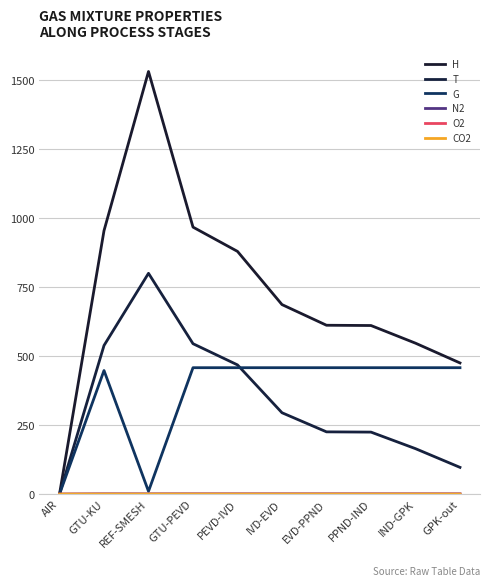

How many categories are shown in the chart?

10